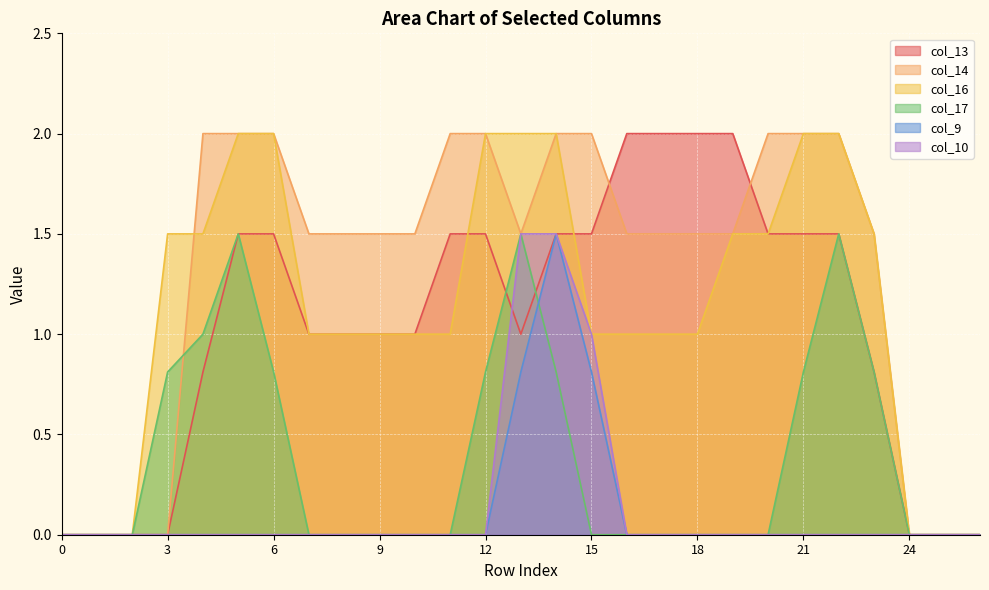

Which series changed the most between 6 and 22?

col_17